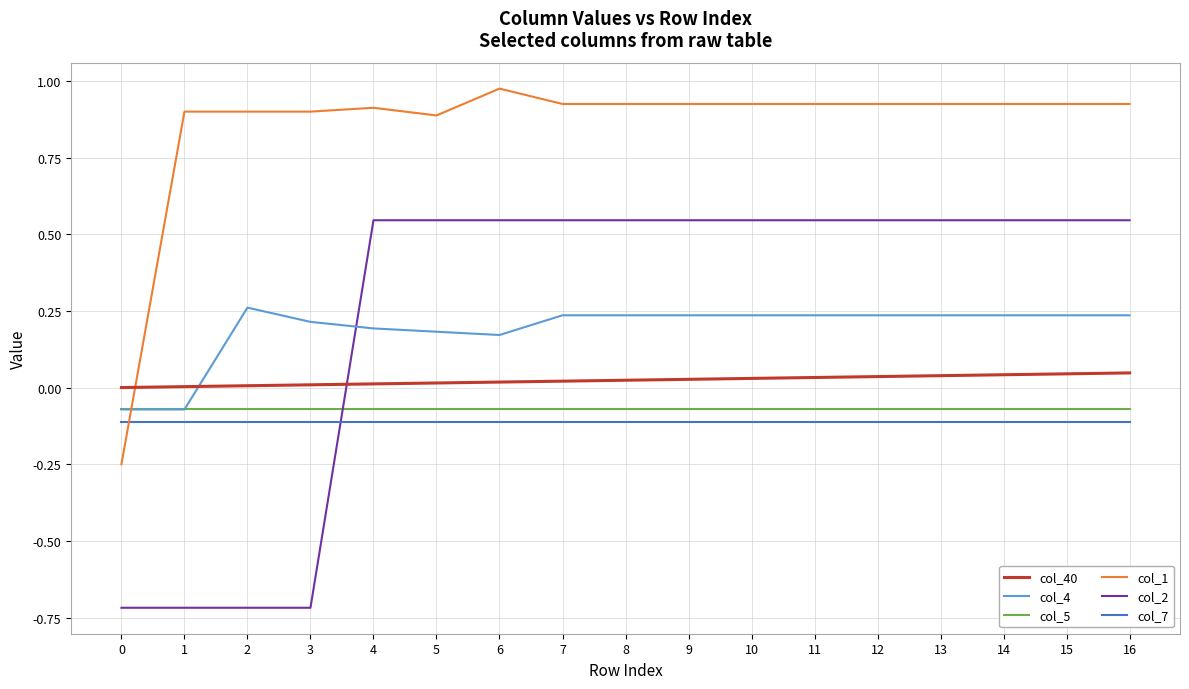

Which series changed the most between 4 and 8?

col_4